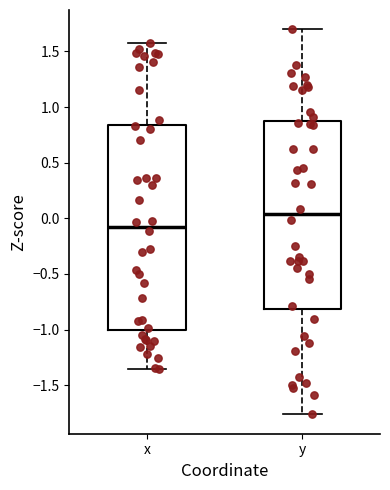

Where is the upper edge of the box for y on the y-axis? The values are not printed on the chart, so give them approximately, as read against the axis.

0.85